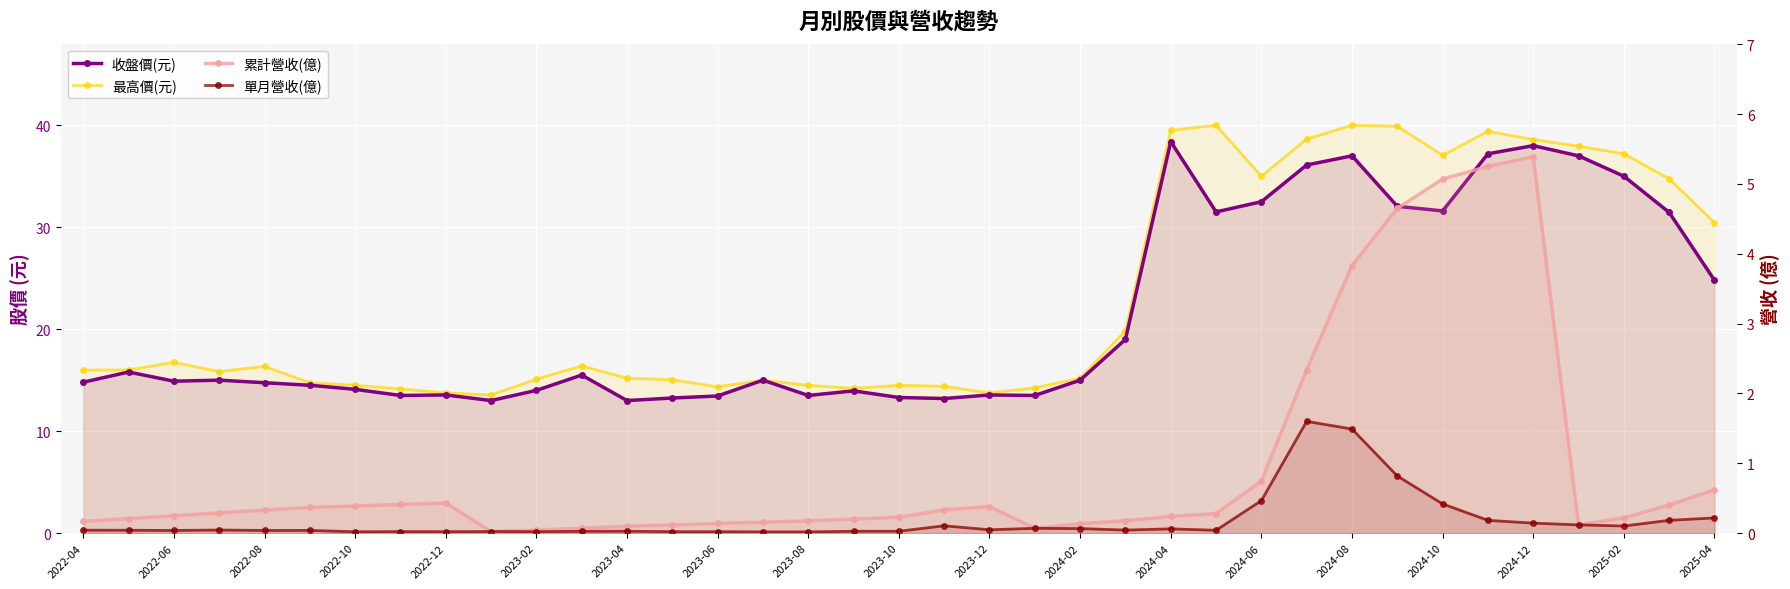

Which series has the largest total across all categories?

最高價(元)